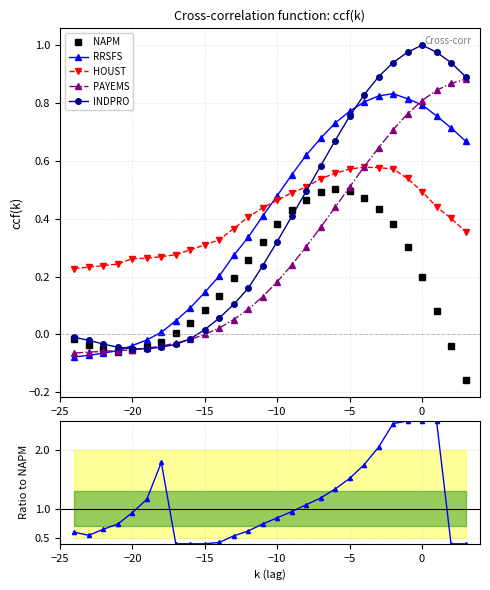

True or false: NAPM and HOUST intersect in this chart.

False